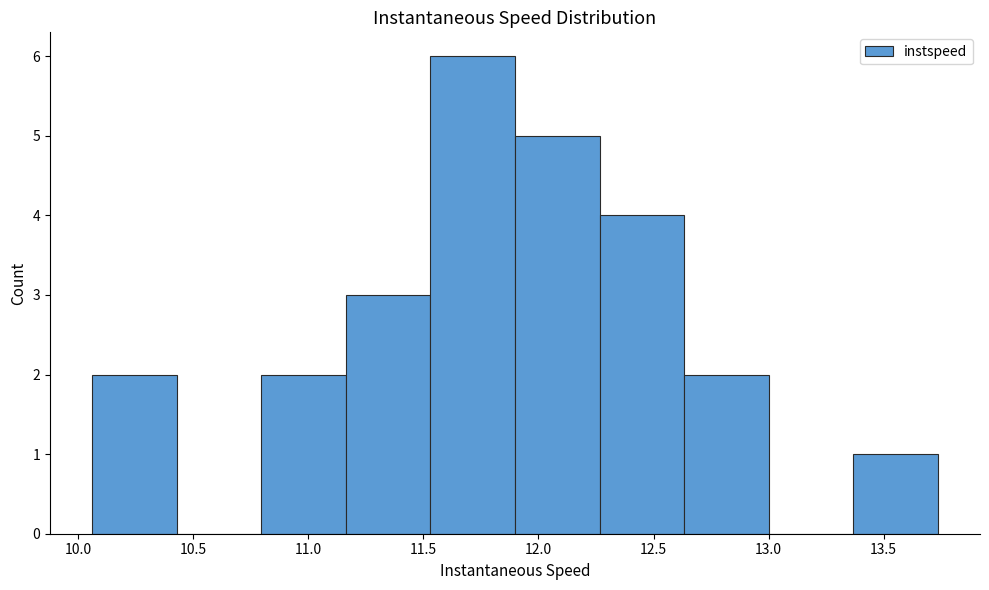

Over which range of the x-axis is the bar tallest?

11.55 to 11.90